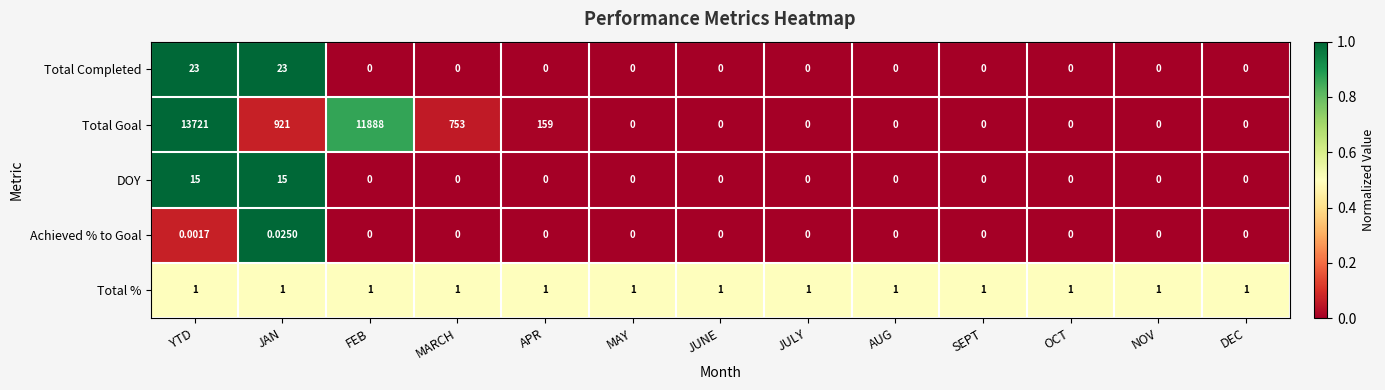

How many positive values does the Achieved % to Goal series have?

2